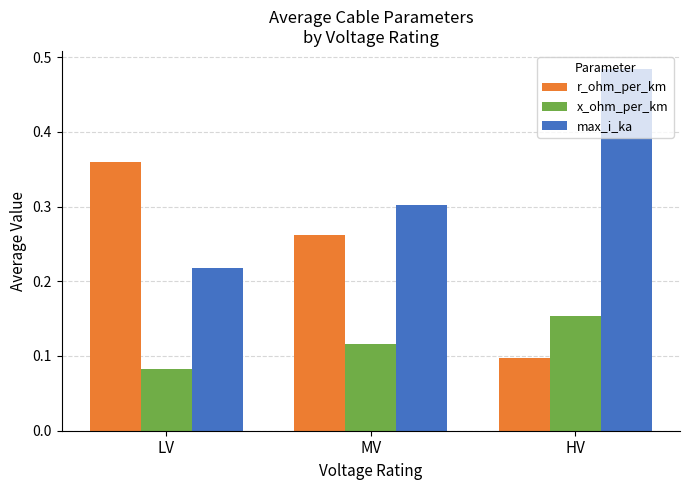

What is the sum of all r_ohm_per_km values?

0.7